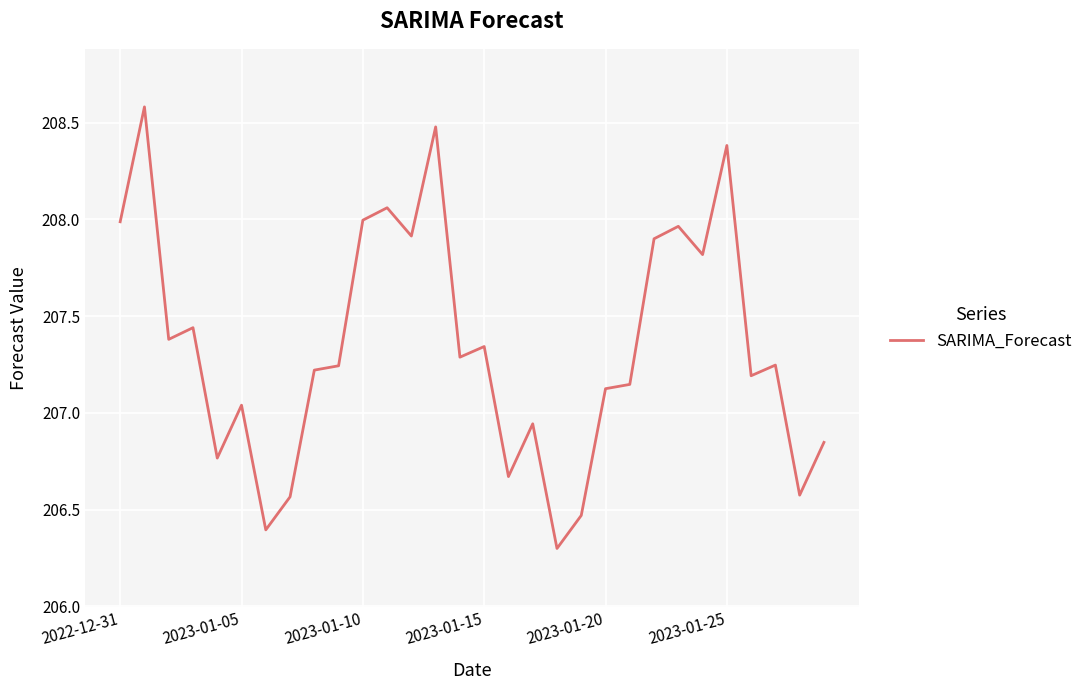

What is the difference between the maximum and minimum values?

2.3